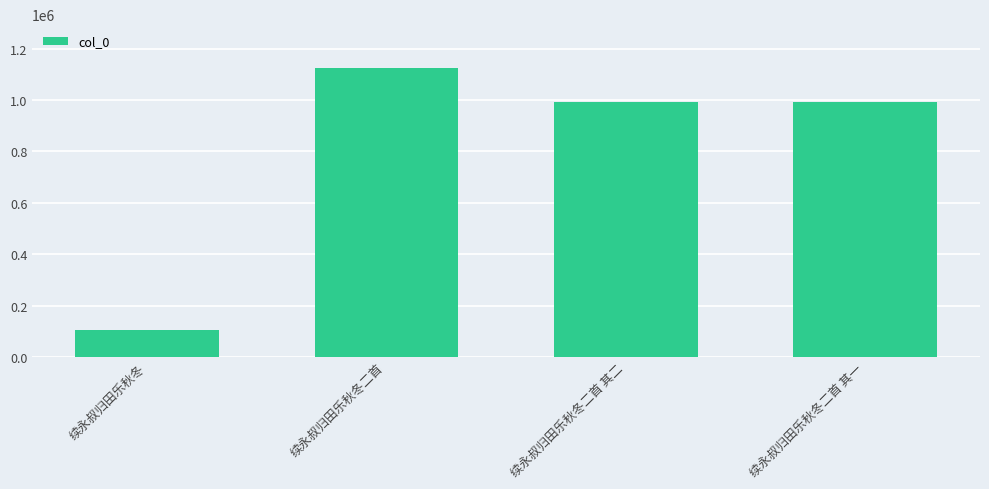

What is the difference between the maximum and second lowest values?

133333